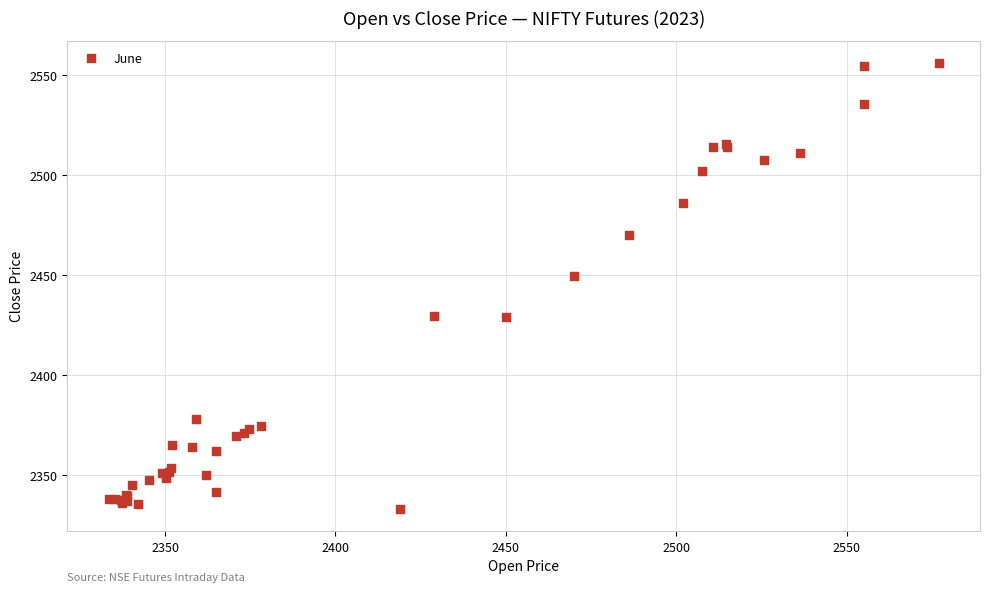

What Y value in the scatter plot is closest to 2444?

2449.8